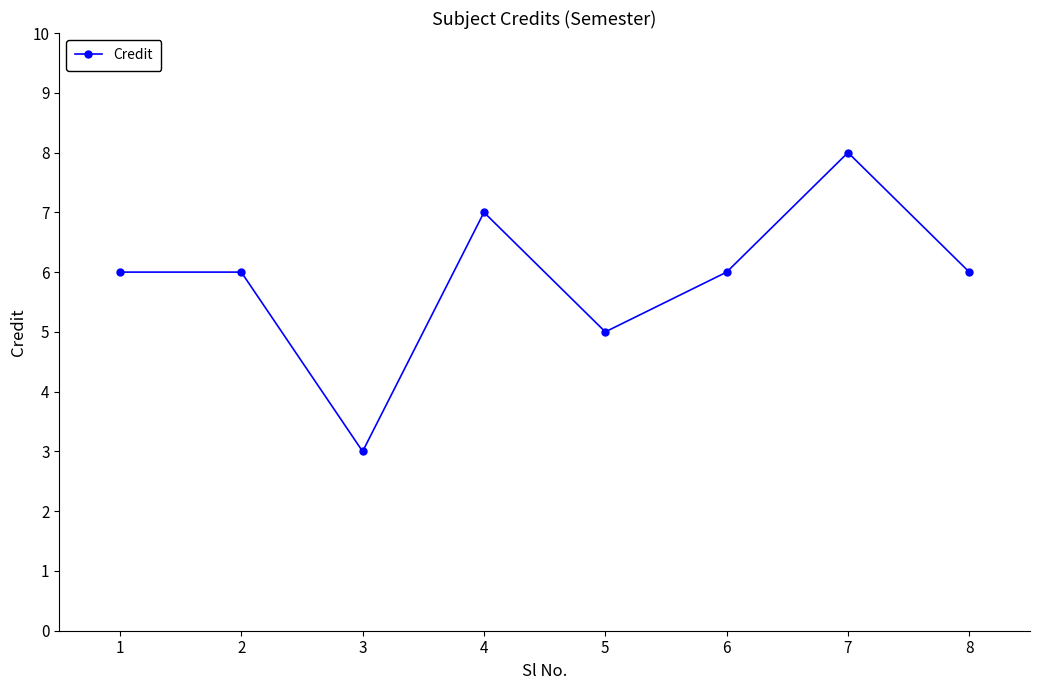

What is the change in value from 1 to 7?

+2